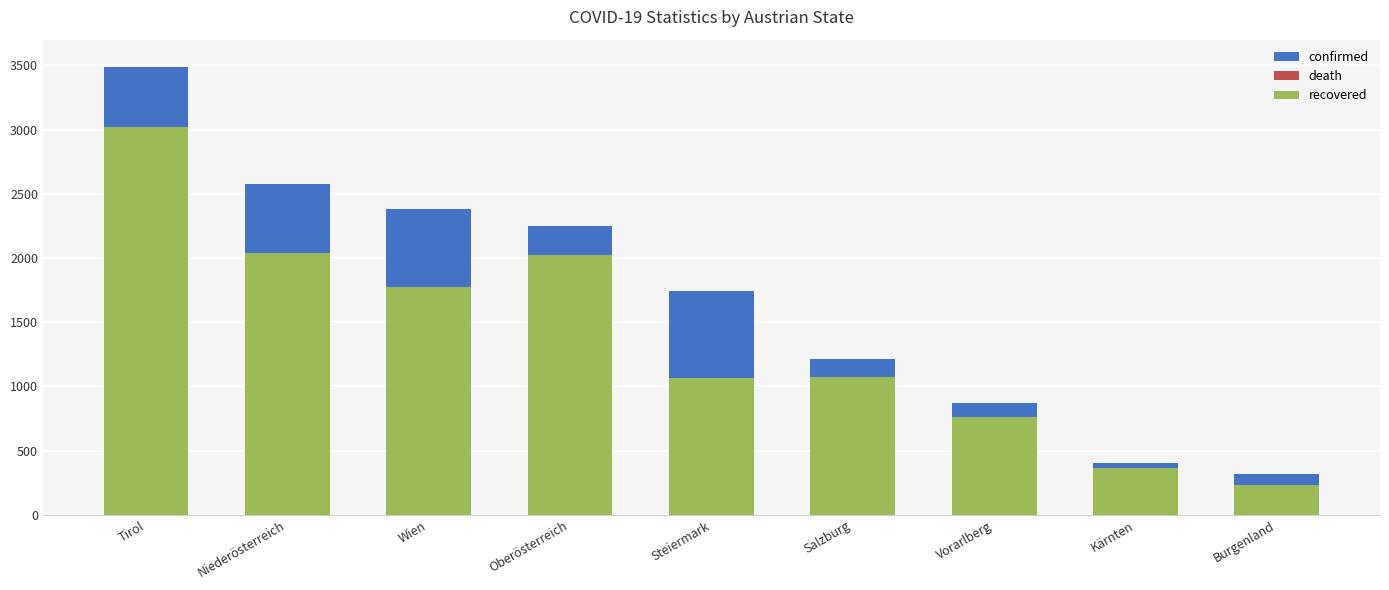

What is the average value of the death series?

61